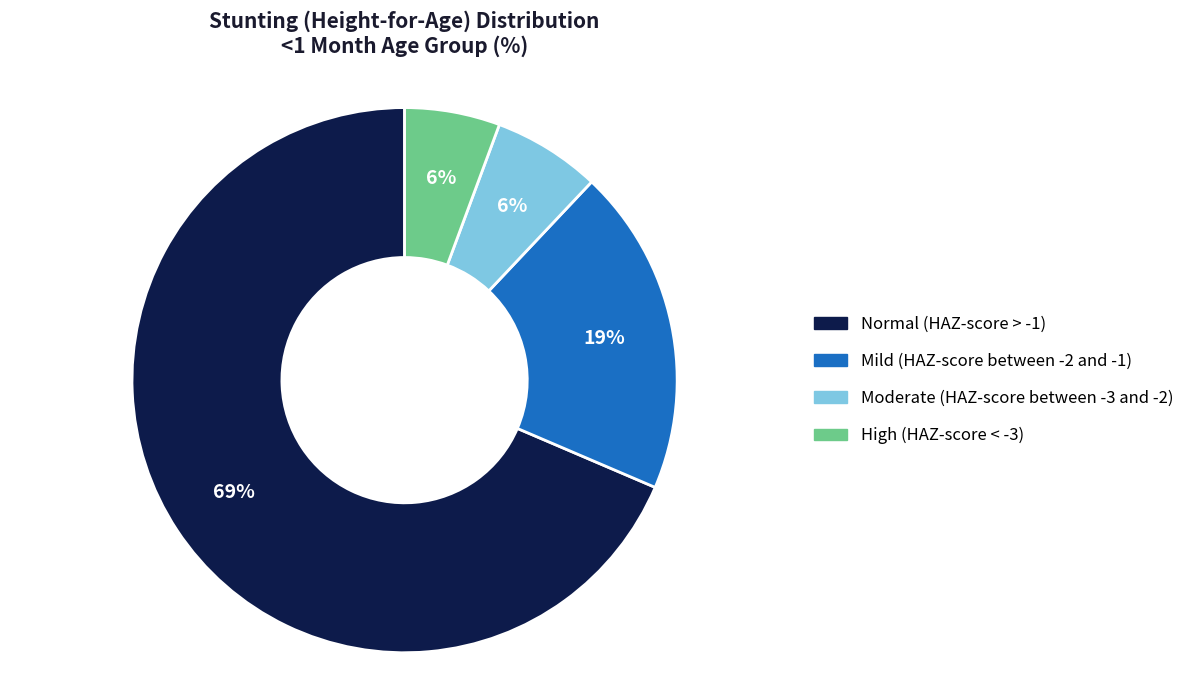

What percentage is the Mild (HAZ-score between -2 and -1) slice, to the nearest percent?

19%